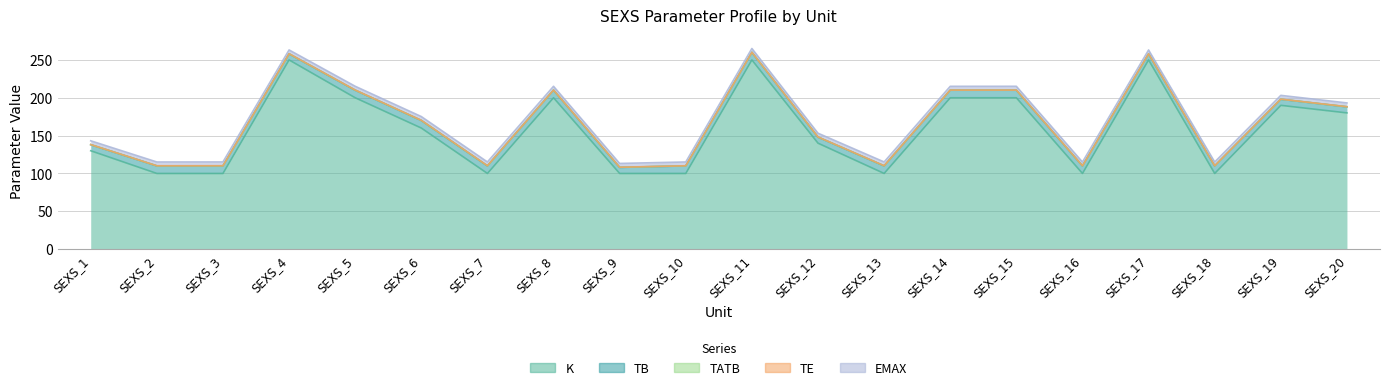

Which series has the widest spread of values?

K